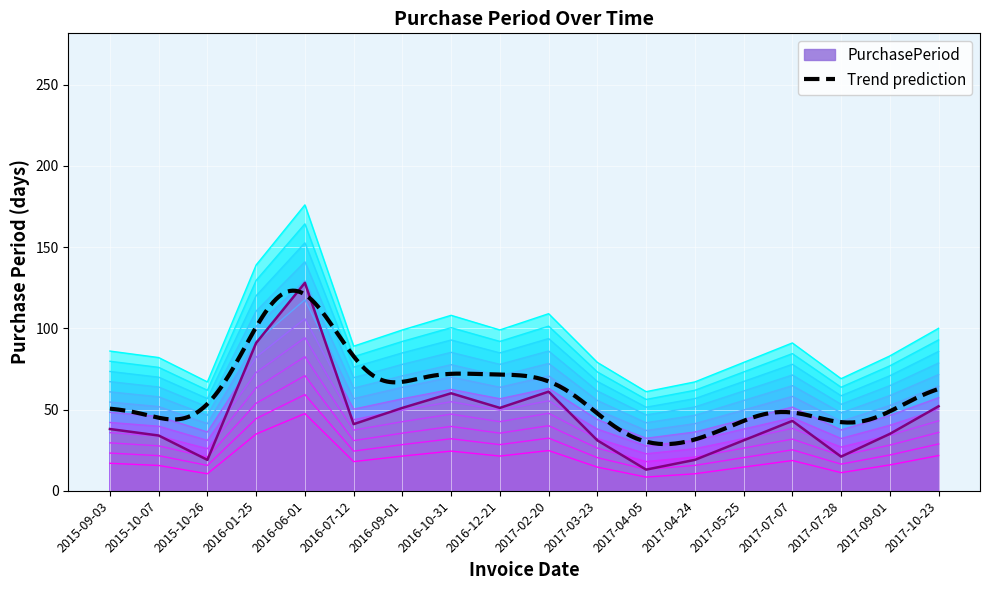

Approximately how many times larger is the value at 2017-07-07 compared to 2016-06-01?

0.4